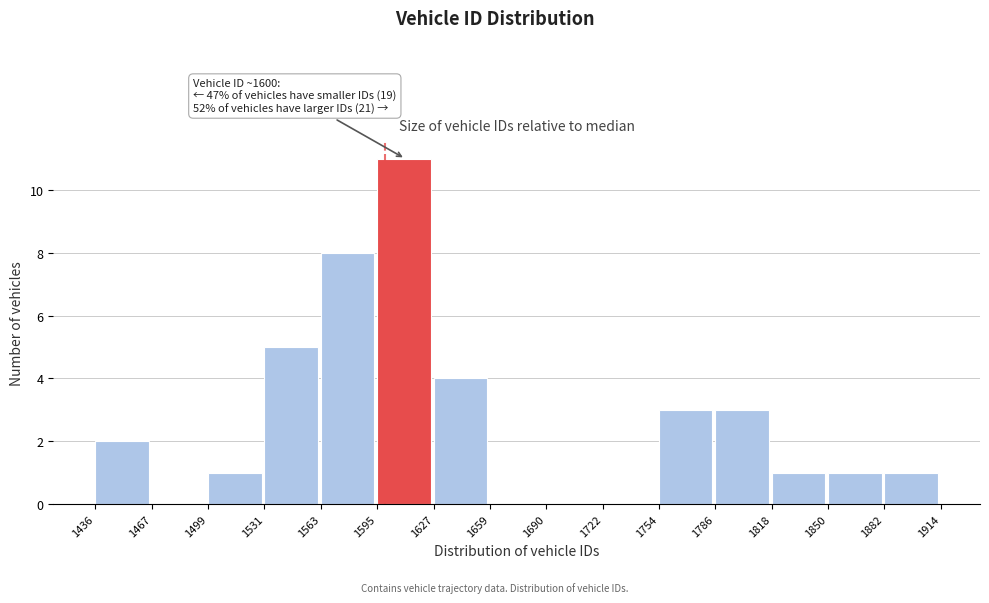

Which range on the x-axis has the tallest bar?

1595 to 1627